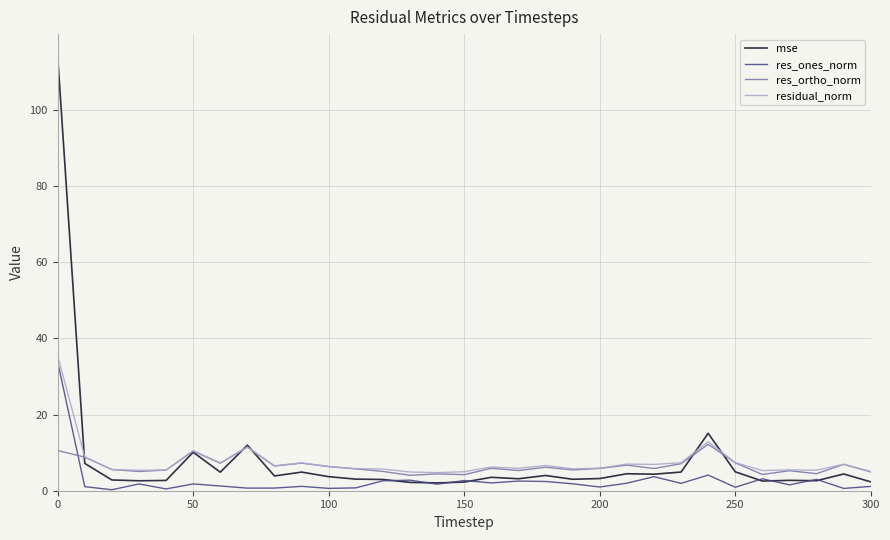

What is the highest value of the mse series?

114.2